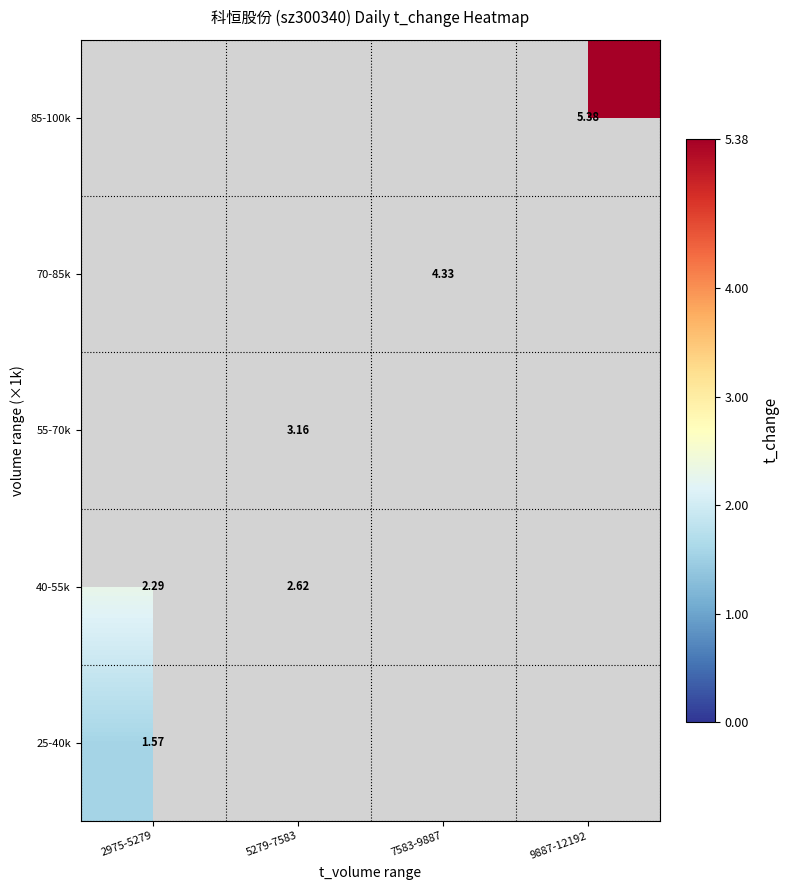

Is the value of 25-40k at 2975-5279 greater than the value of 85-100k at 9887-12192?

No